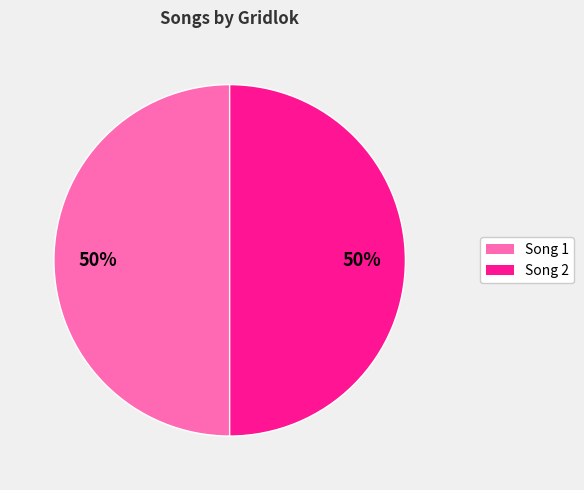

Combined, do Song 2 and Song 1 account for over 50%?

Yes